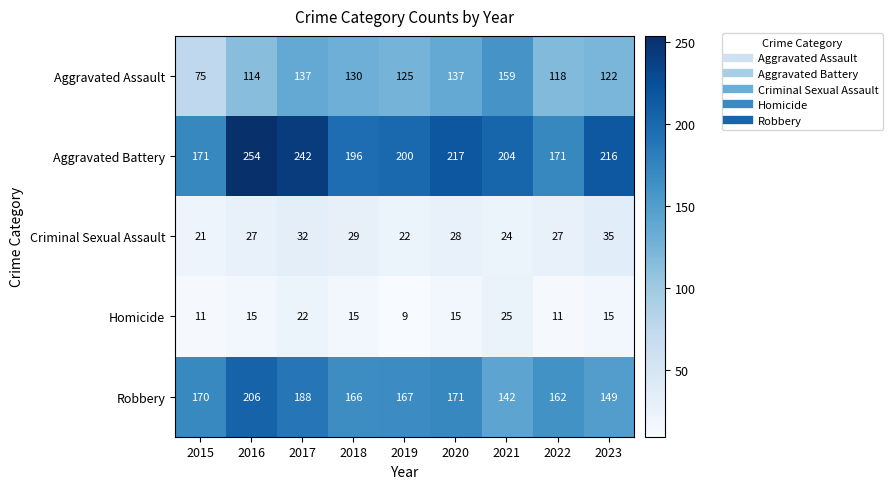

At which label does Homicide reach its minimum?

2019